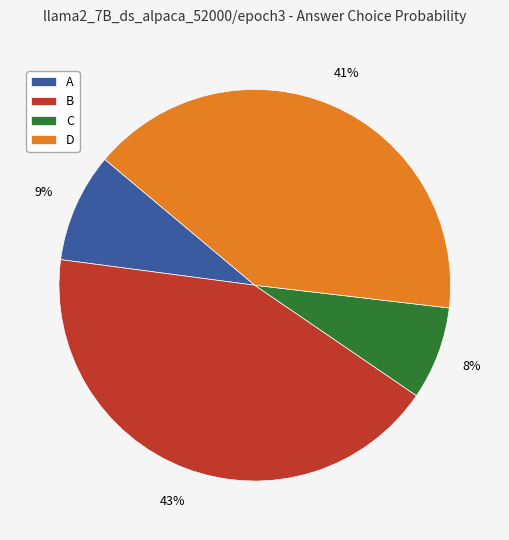

How many segments does this pie chart have?

4